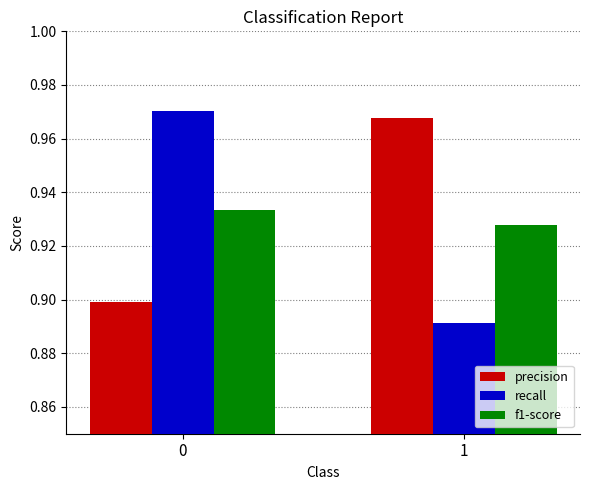

Is it true that recall equals 0.9 at 1?

True